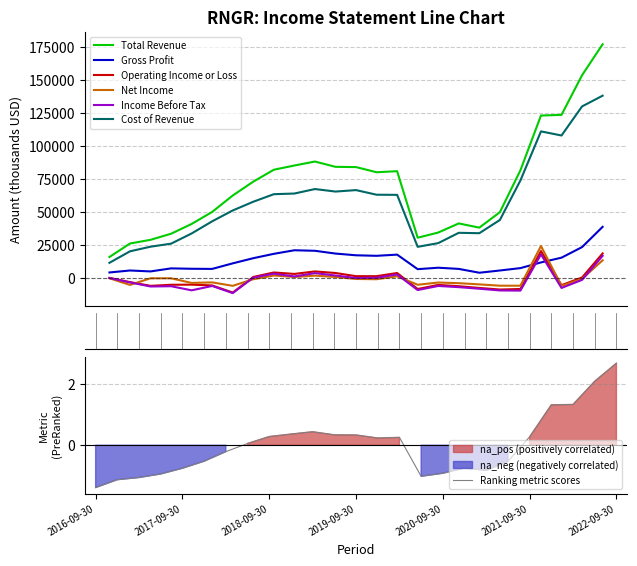

Where does the Operating Income or Loss series first go above -2900?

2016-09-30